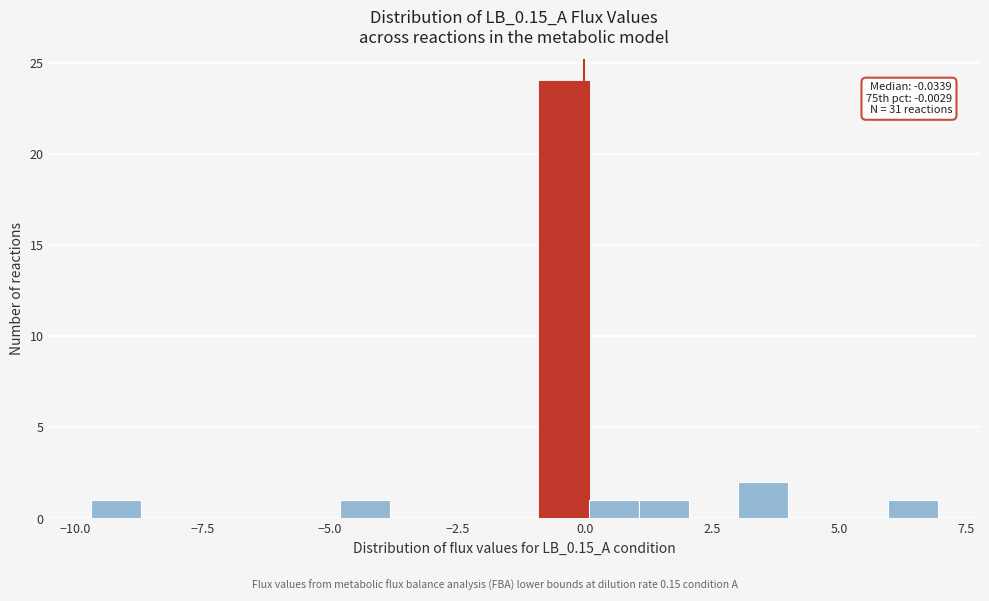

Read against the x-axis, roughly where is the centre of the tallest bar?

-0.5